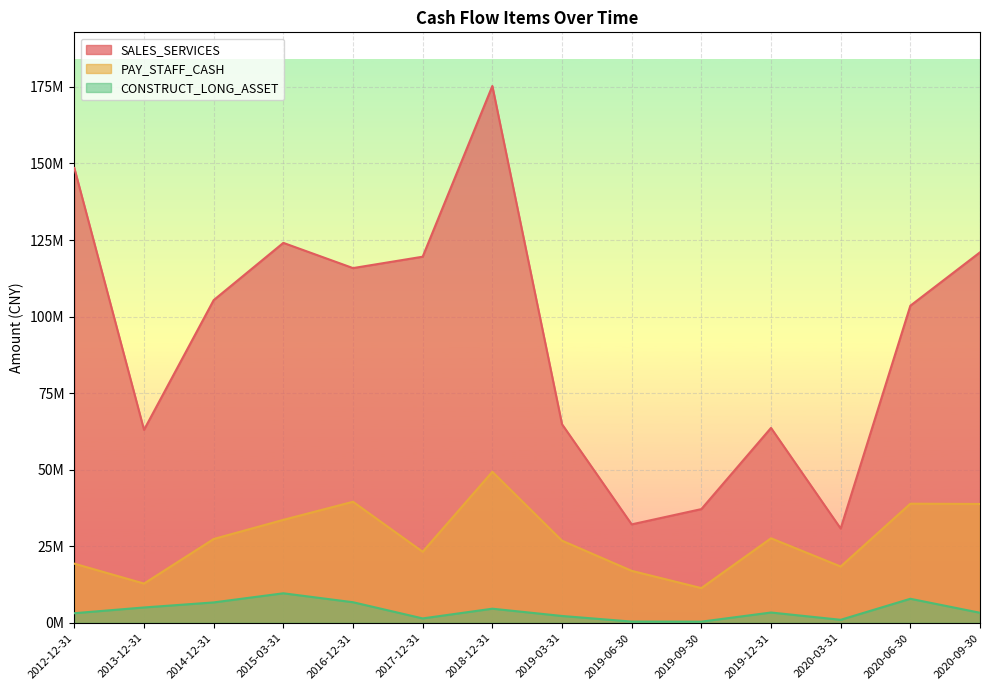

Count the number of data series in this chart.

3